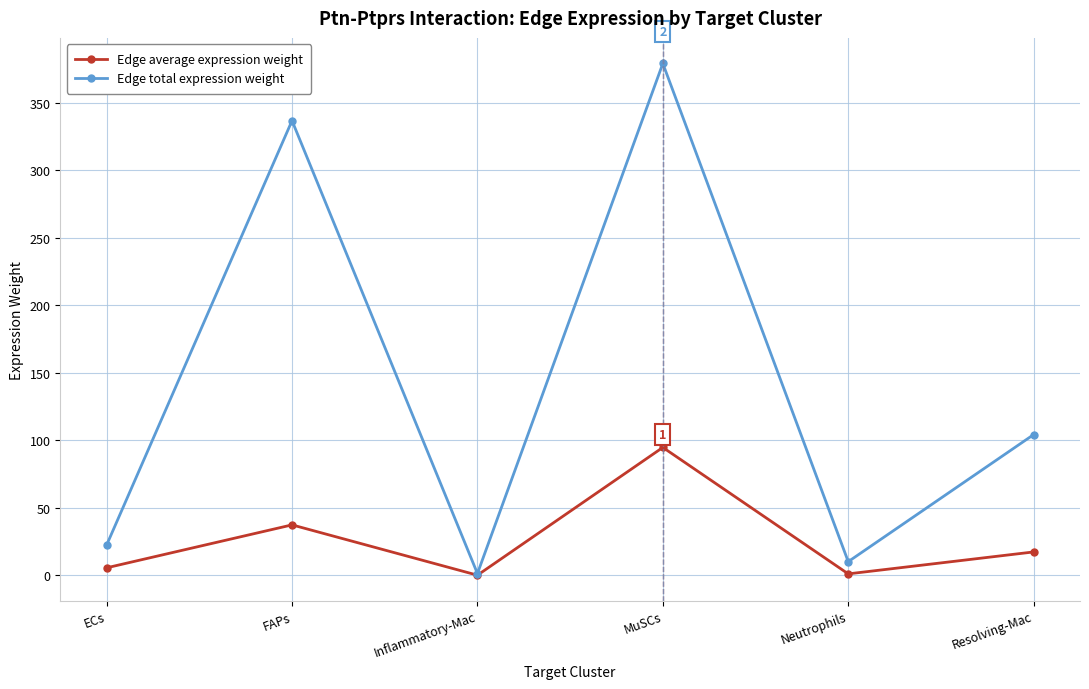

What is the label of the 2nd point from the left?

FAPs